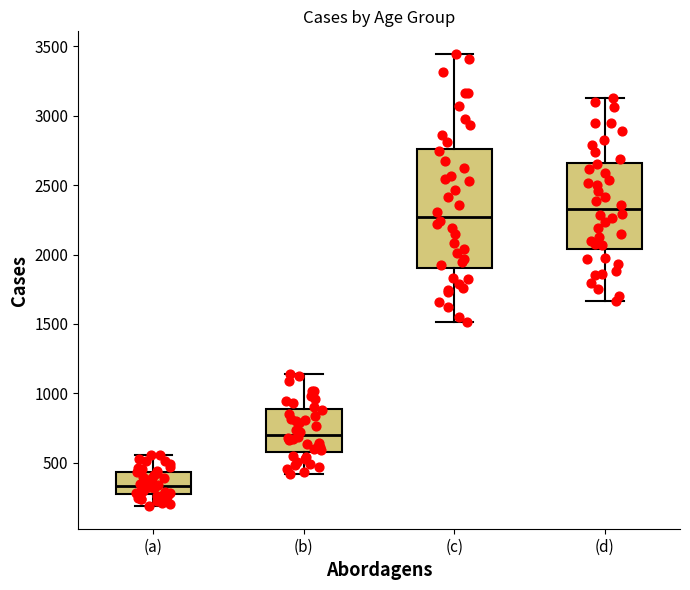

Where is the lower edge of the box for (d) on the y-axis? The values are not printed on the chart, so give them approximately, as read against the axis.

2050